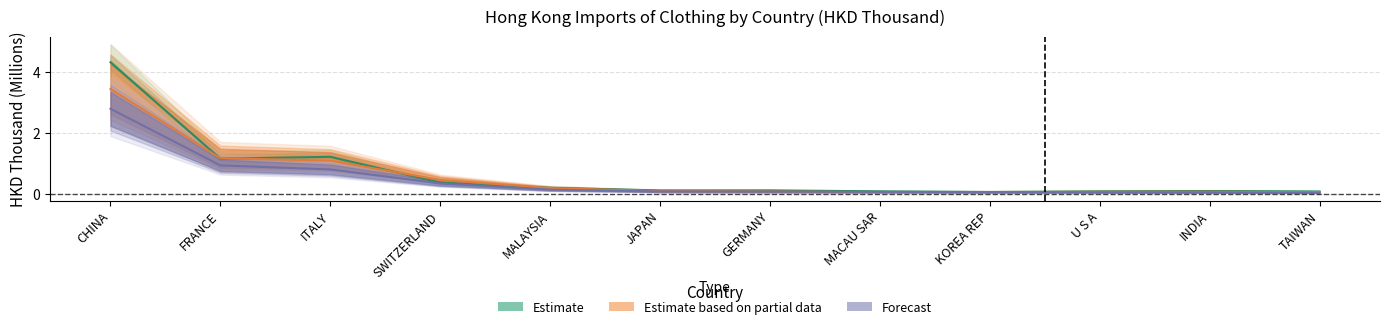

What is the label of the 9th point from the right?

SWITZERLAND